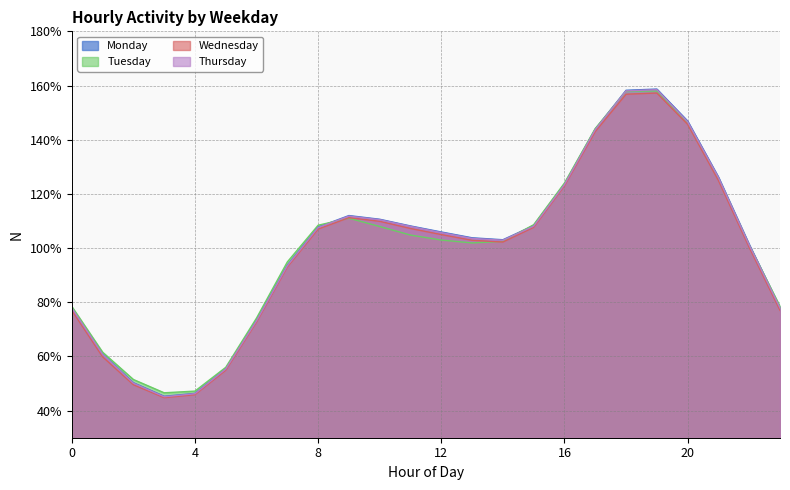

In Wednesday, how many points are lower than both neighbors (excluding endpoints)?

2